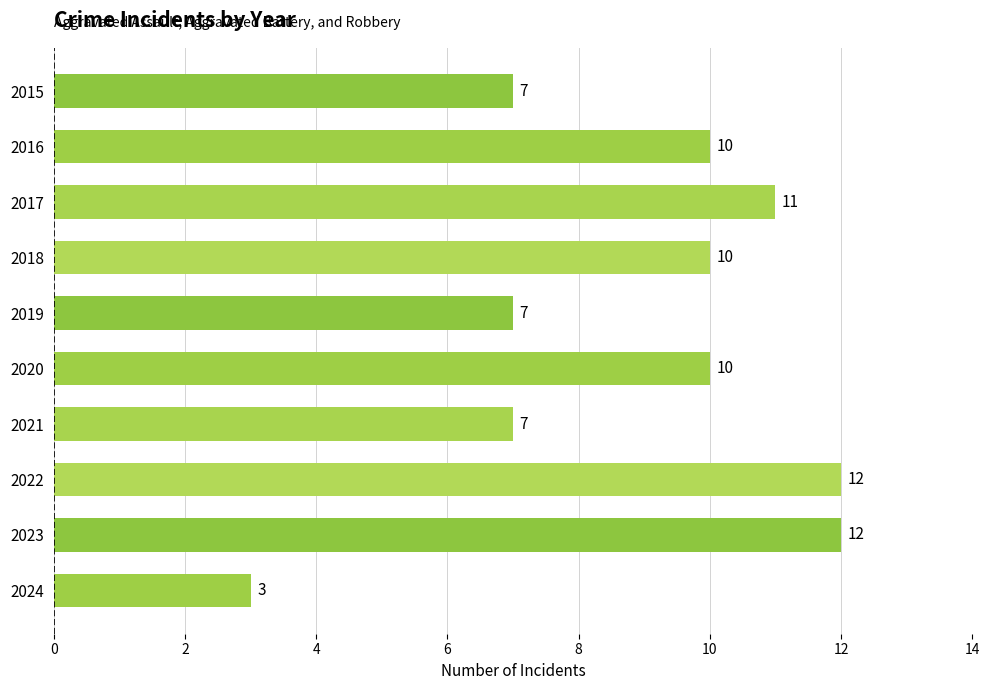

Does the chart contain stacked bars?

No